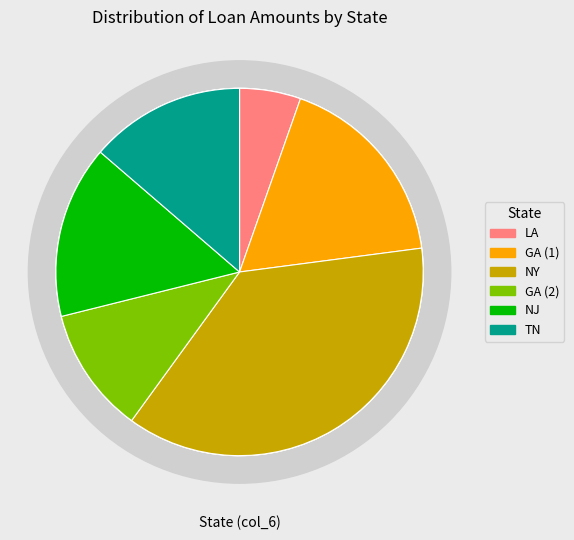

To the nearest percent, what is the average slice percentage?

17%